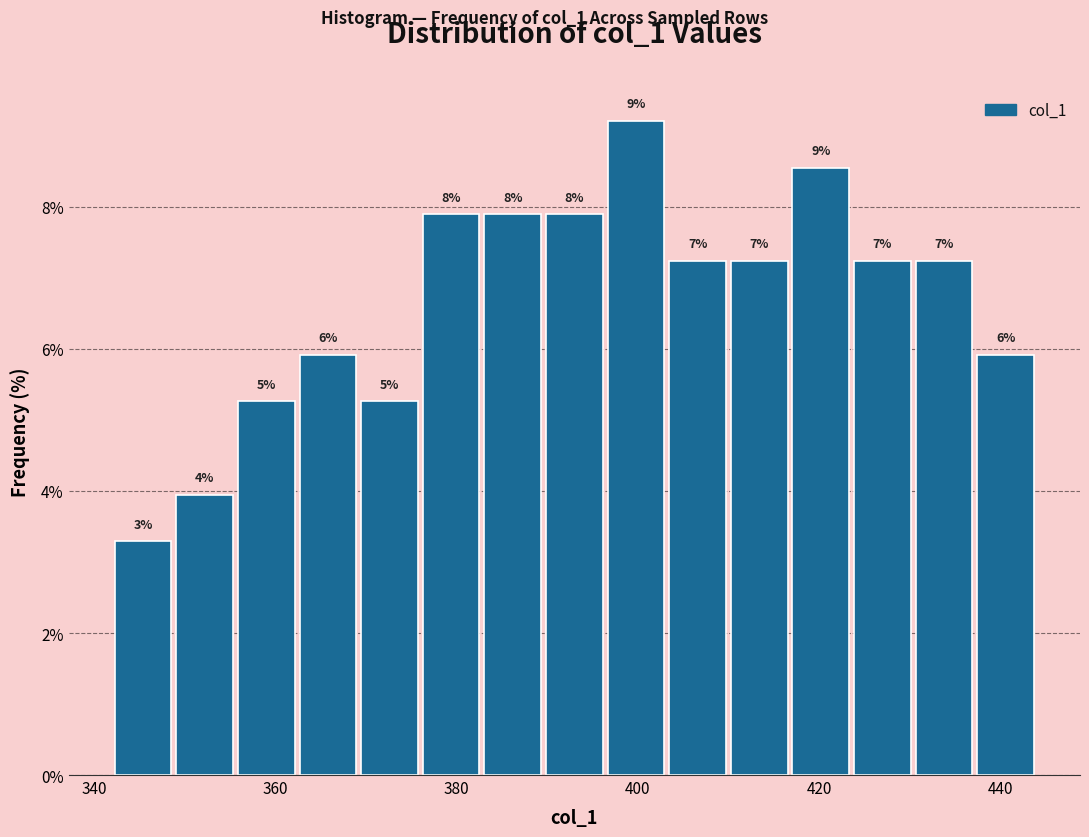

Around what value on the x-axis is the tallest bar? Give the approximate position of its centre, as read against the axis.

400